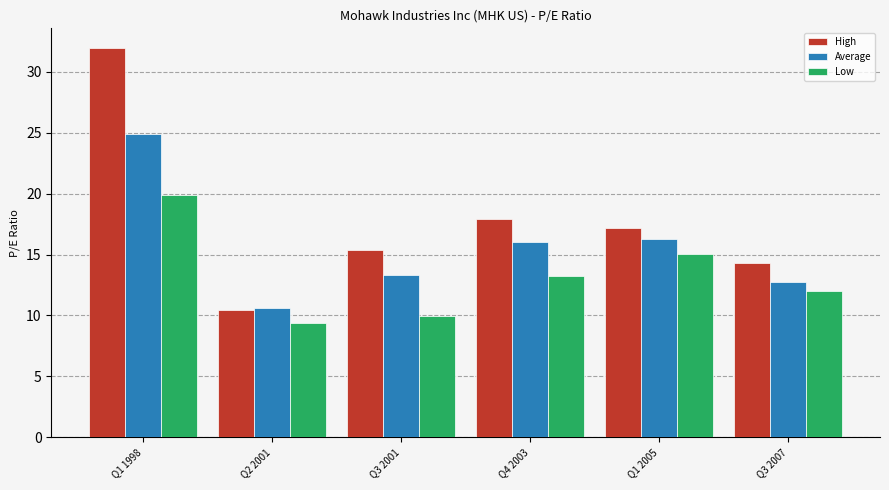

True or false: High has a value of 3.9 at Q3 2007.

False